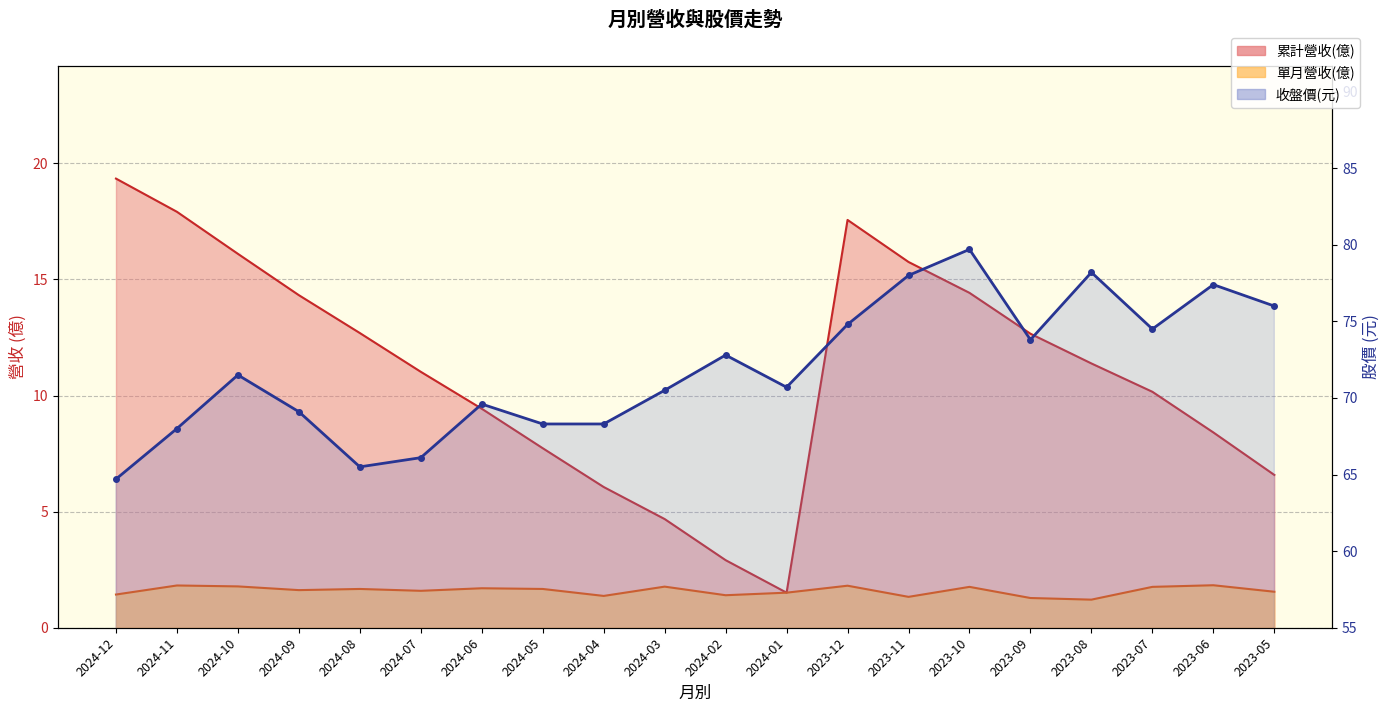

What is the sum of all 收盤價 values?

1437.5